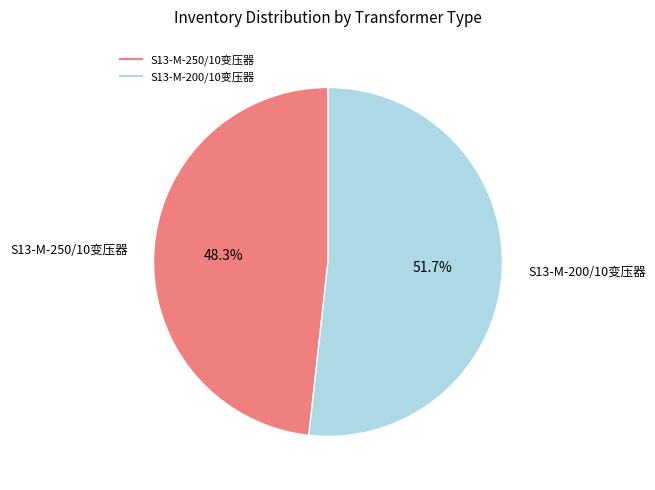

True or false: S13-M-250/10变压器 accounts for 48% of the total.

True